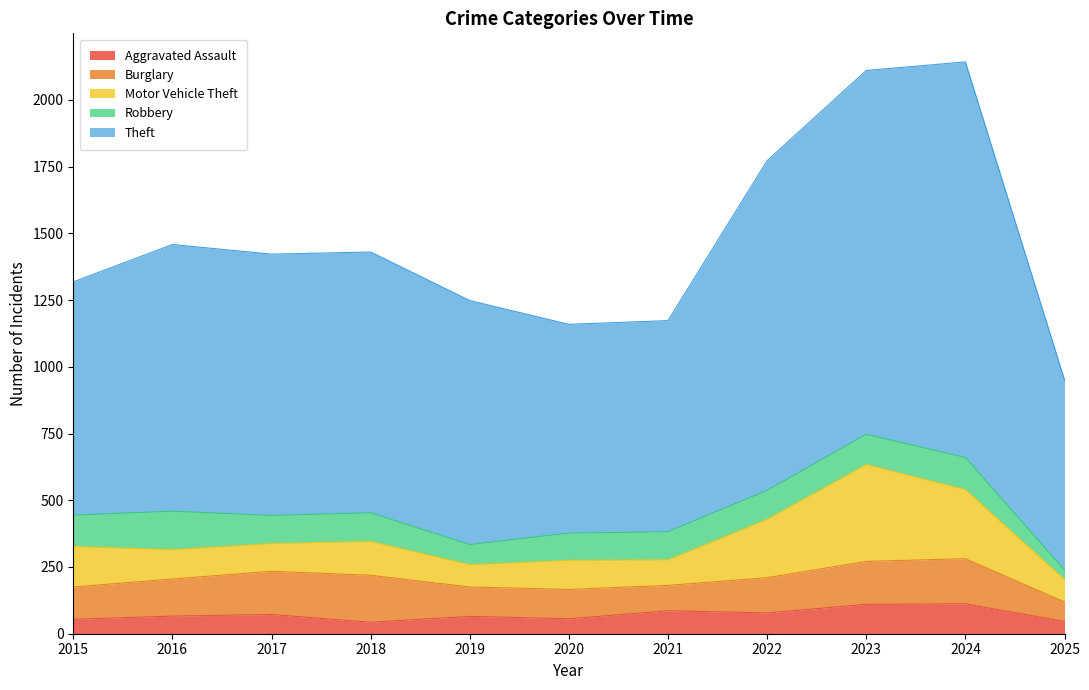

How many interior local valleys does the Motor Vehicle Theft series have?

3